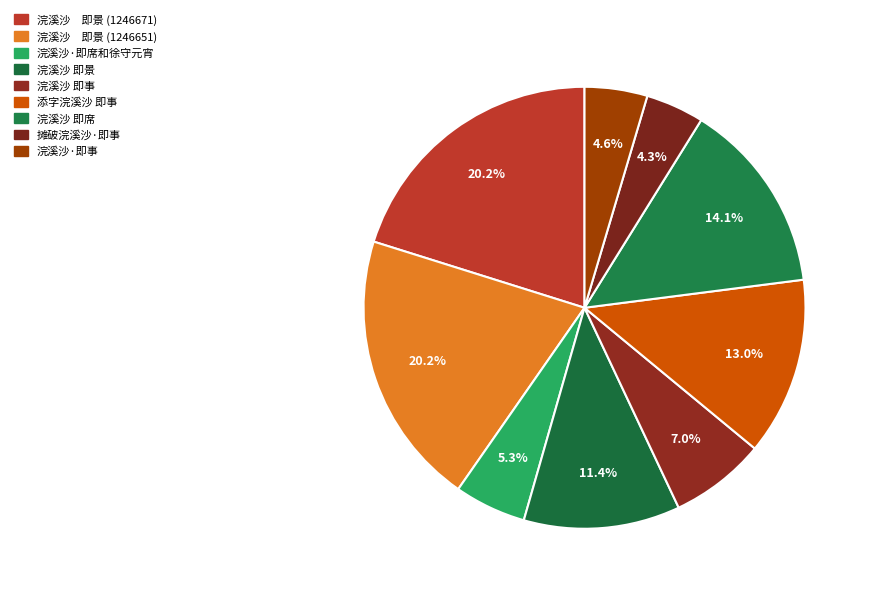

How many slices are in this pie chart?

9